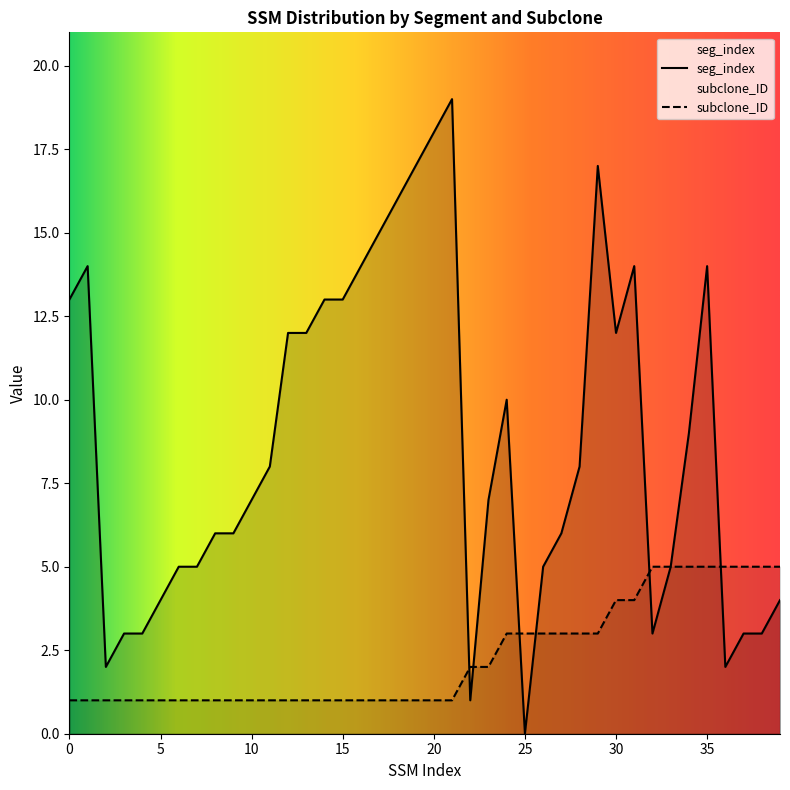

At which category is the sum across all series the highest?

21